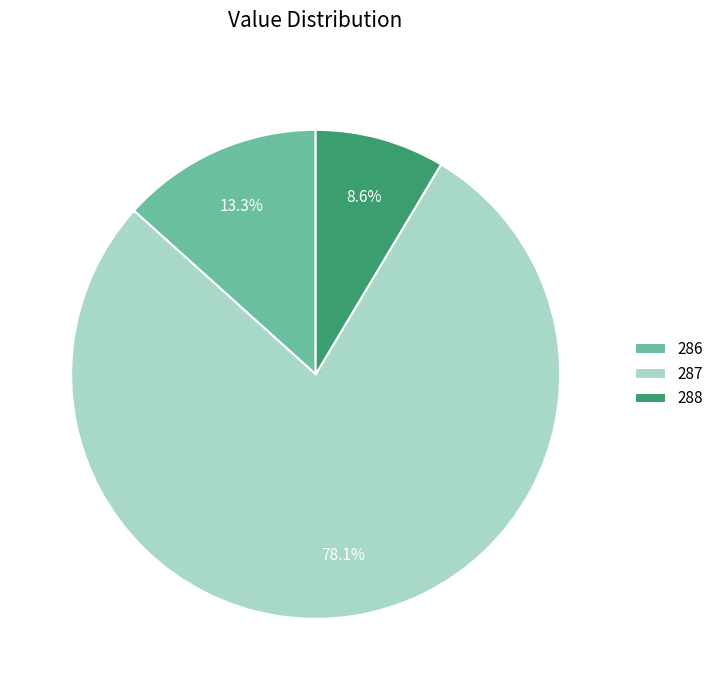

Which category has the smallest portion of the pie?

288